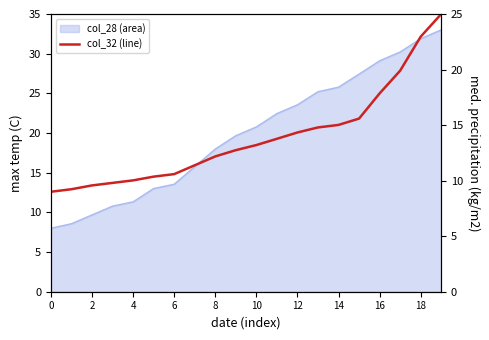

How many values are below 13?

10